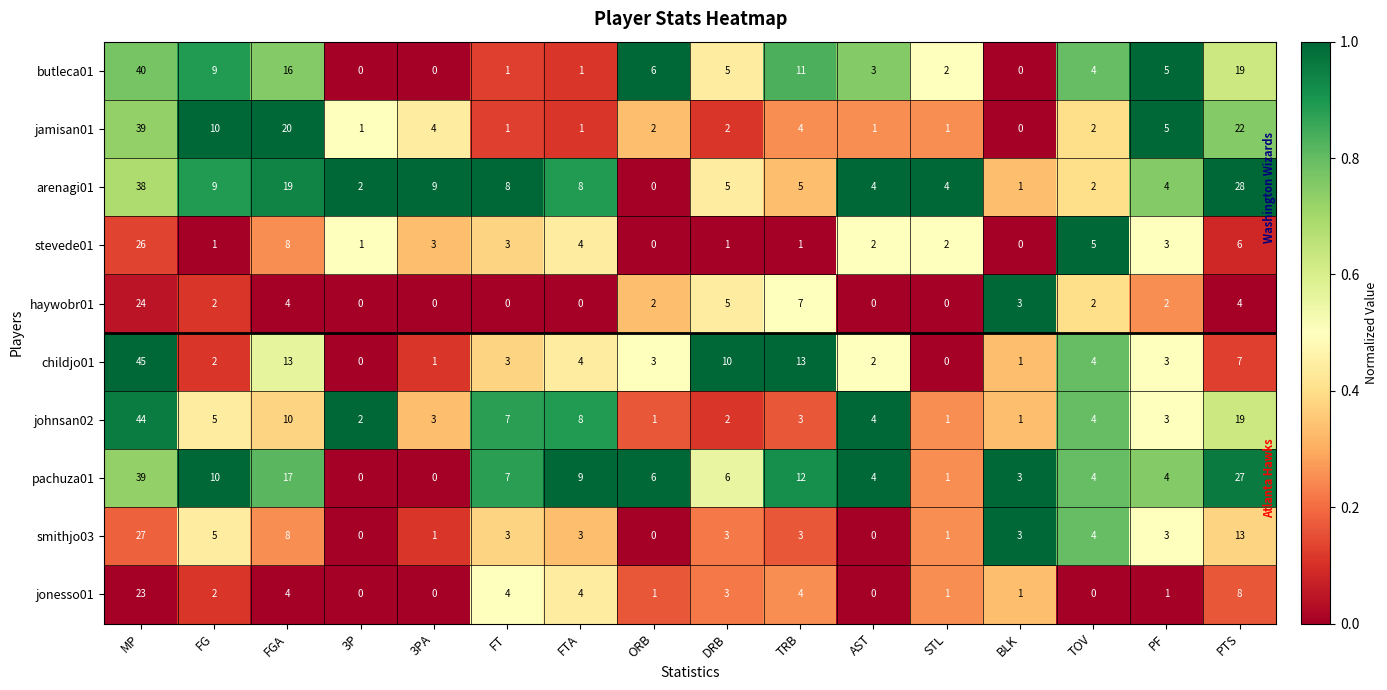

What is the sum of all smithjo03 values?

77